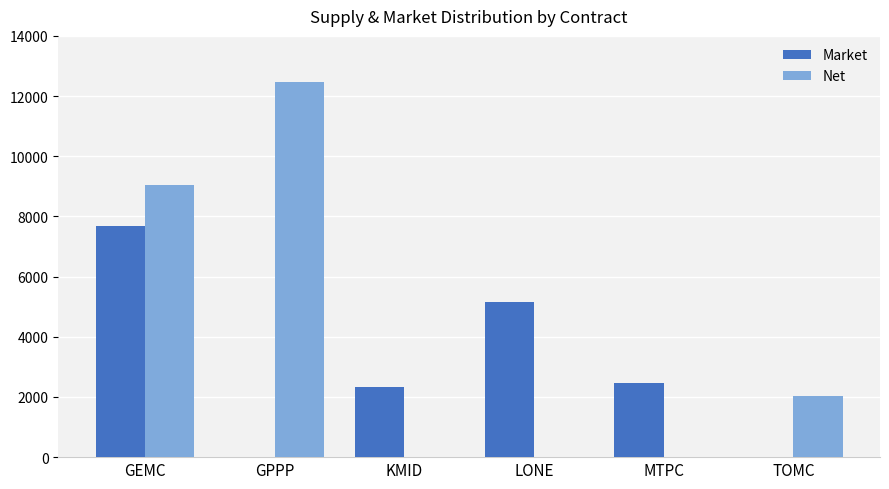

What is the spread (max minus min) of values at MTPC?

2480